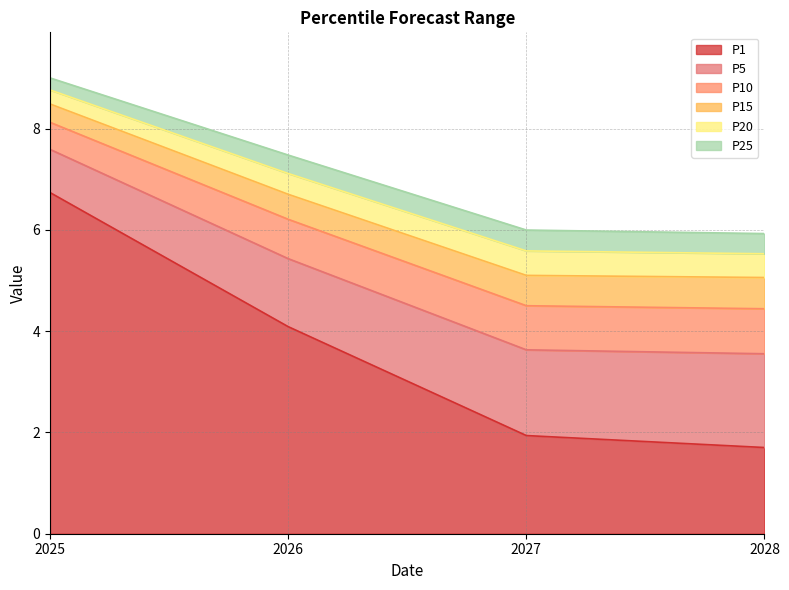

What is the value of the P15 point at the 1st from the left?

8.5